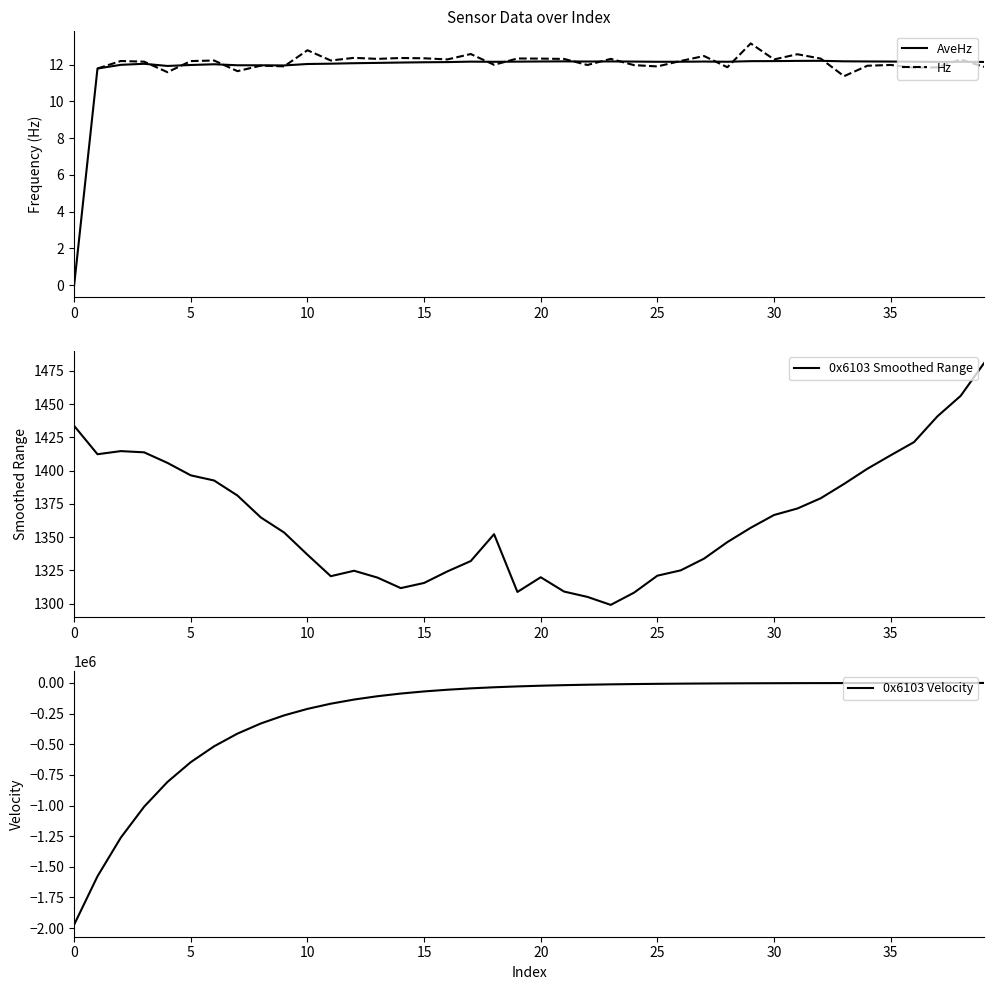

What is the difference between the maximum and minimum values in the 0x6103 Smoothed Range series?

181.7